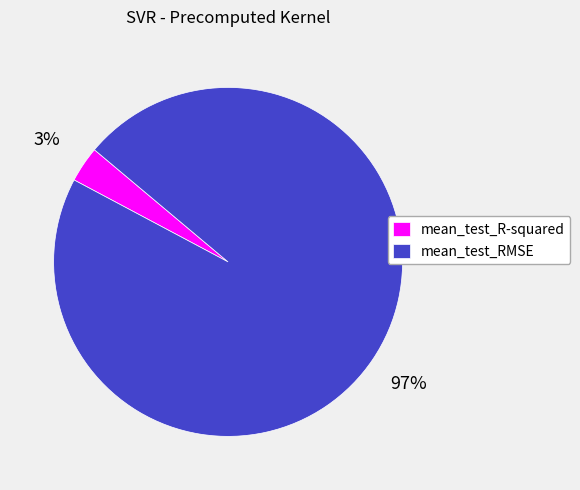

How many segments does this pie chart have?

2